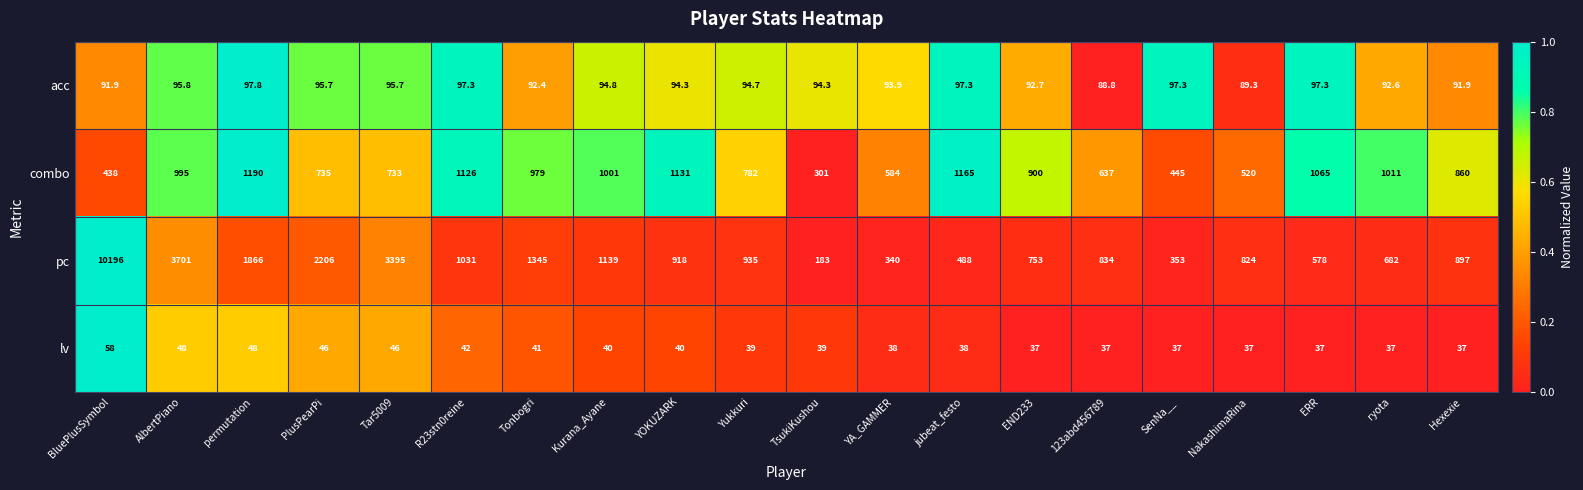

What is the spread (max minus min) of values at ryota?

974.0